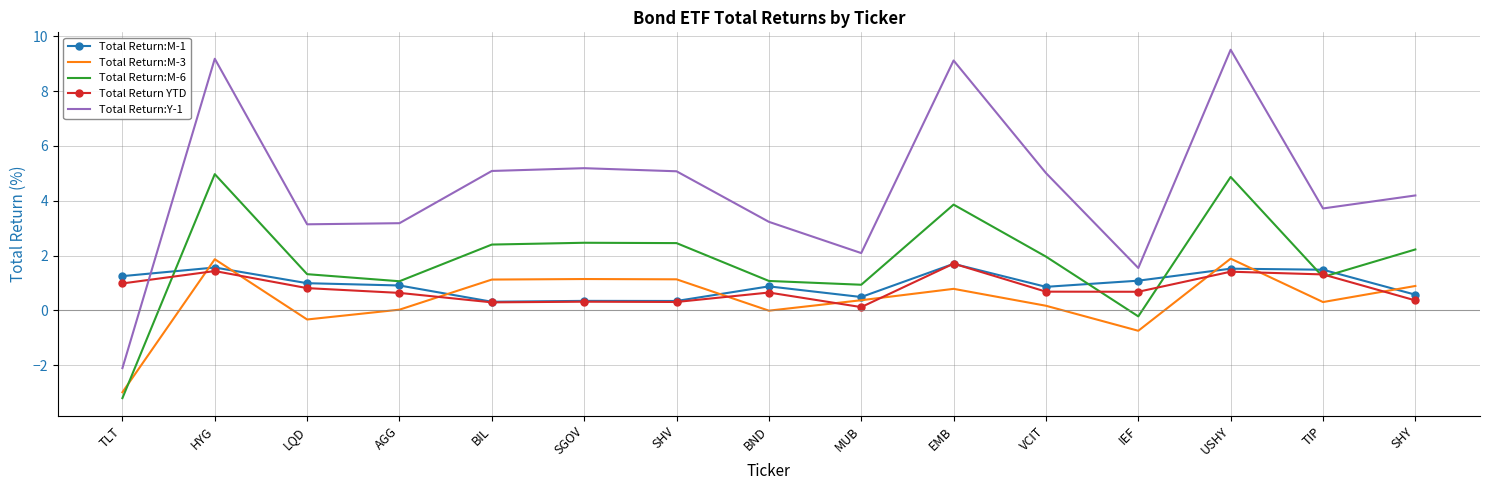

Read the Total Return:Y-1 value at USHY.

9.5